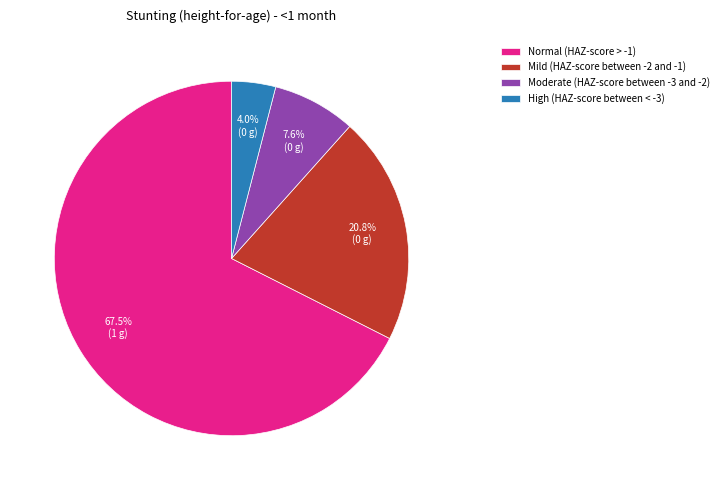

Which category has the biggest portion of the pie?

Normal (HAZ-score > -1)